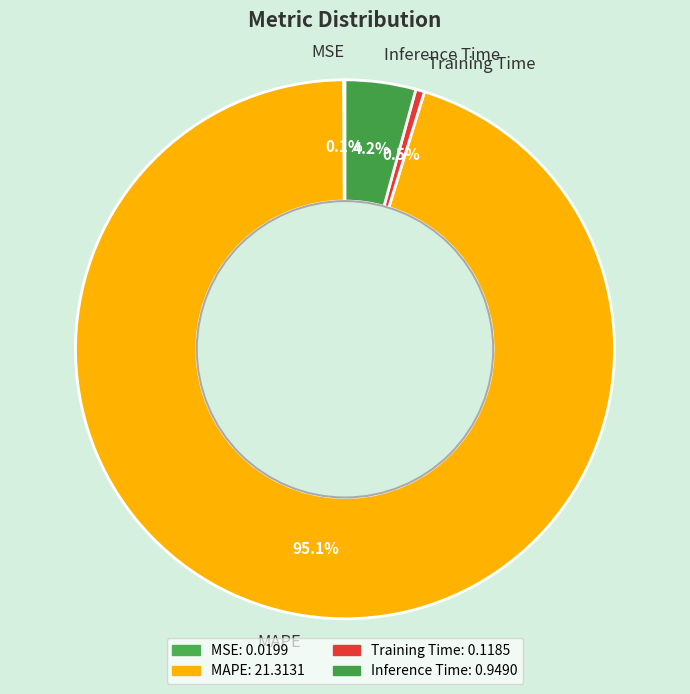

Combined, do Inference Time and Training Time account for over 50%?

No